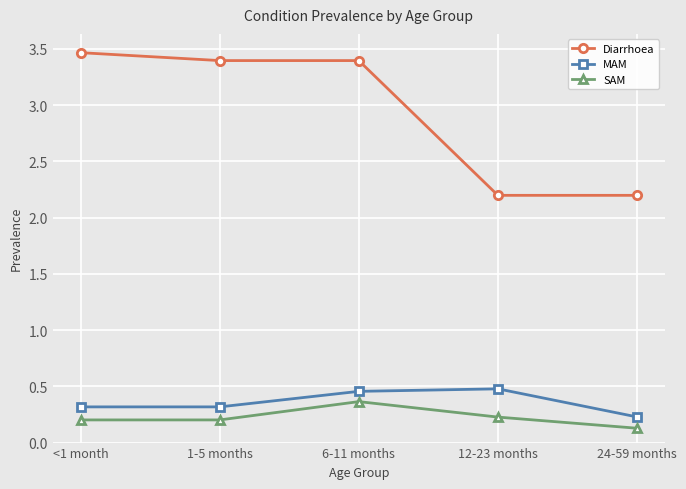

Between 1-5 months and 6-11 months, which series saw the biggest shift?

SAM